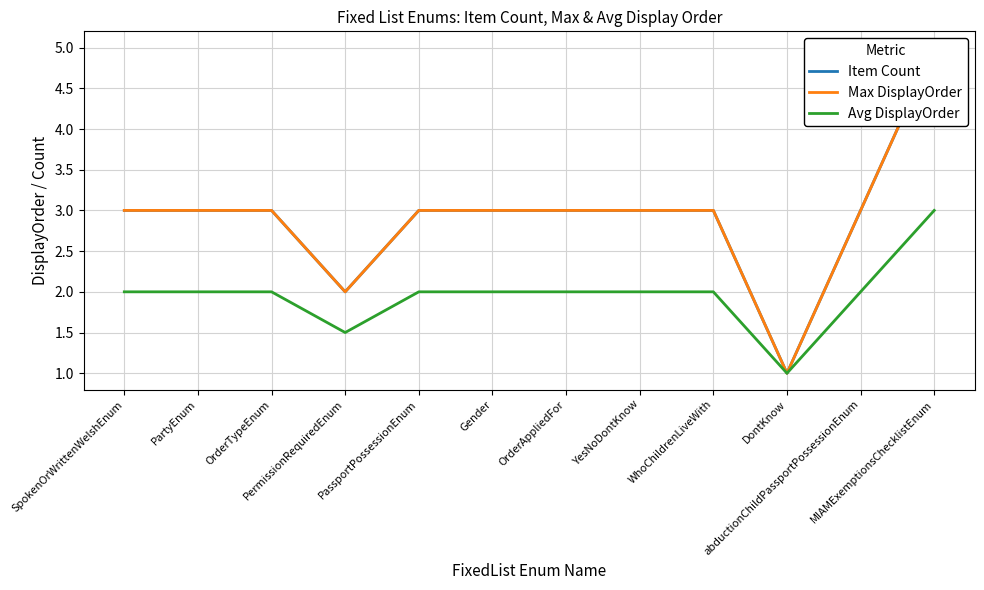

Reading left to right, transcribe all the data shown in this chart.

Item Count: SpokenOrWrittenWelshEnum=3.0	PartyEnum=3.0	OrderTypeEnum=3.0	PermissionRequiredEnum=2.0	PassportPossessionEnum=3.0	Gender=3.0	OrderAppliedFor=3.0	YesNoDontKnow=3.0	WhoChildrenLiveWith=3.0	DontKnow=1.0	abductionChildPassportPossessionEnum=3.0	MIAMExemptionsChecklistEnum=5.0
Max DisplayOrder: SpokenOrWrittenWelshEnum=3.0	PartyEnum=3.0	OrderTypeEnum=3.0	PermissionRequiredEnum=2.0	PassportPossessionEnum=3.0	Gender=3.0	OrderAppliedFor=3.0	YesNoDontKnow=3.0	WhoChildrenLiveWith=3.0	DontKnow=1.0	abductionChildPassportPossessionEnum=3.0	MIAMExemptionsChecklistEnum=5.0
Avg DisplayOrder: SpokenOrWrittenWelshEnum=2.0	PartyEnum=2.0	OrderTypeEnum=2.0	PermissionRequiredEnum=1.5	PassportPossessionEnum=2.0	Gender=2.0	OrderAppliedFor=2.0	YesNoDontKnow=2.0	WhoChildrenLiveWith=2.0	DontKnow=1.0	abductionChildPassportPossessionEnum=2.0	MIAMExemptionsChecklistEnum=3.0